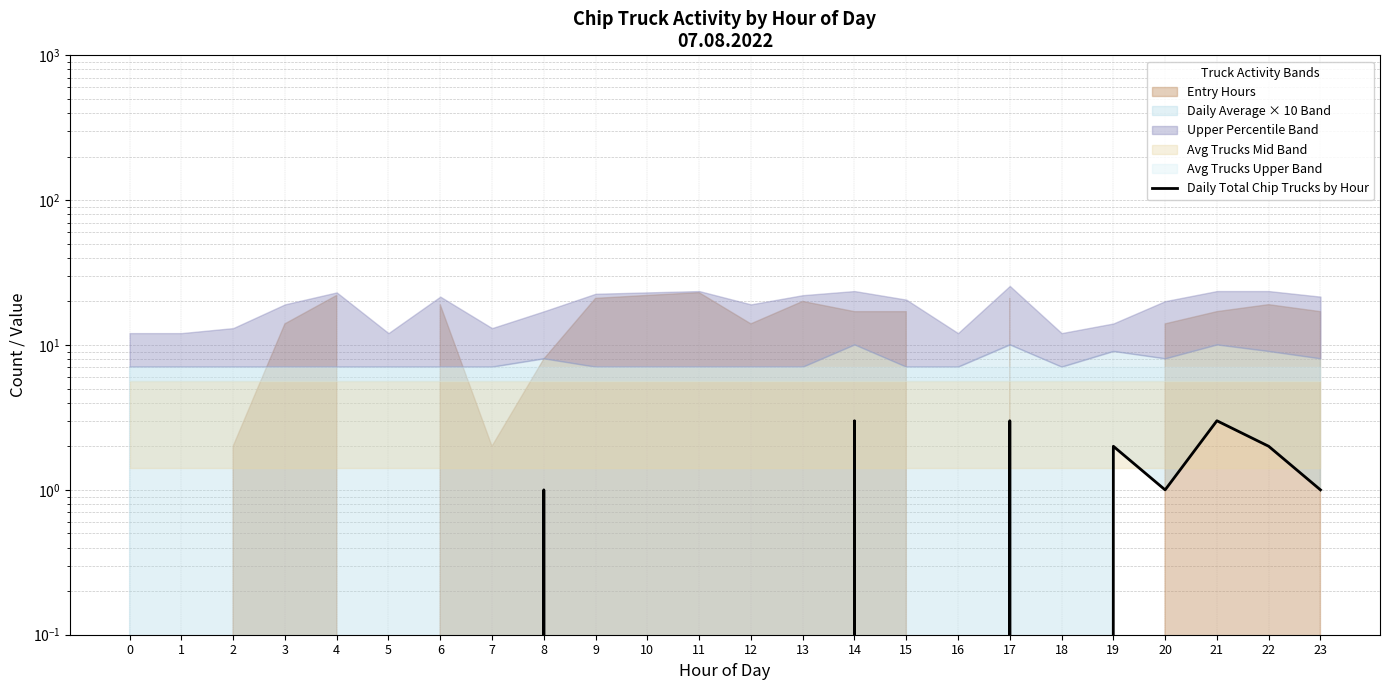

Is it true that the value at 6 is -2?

False